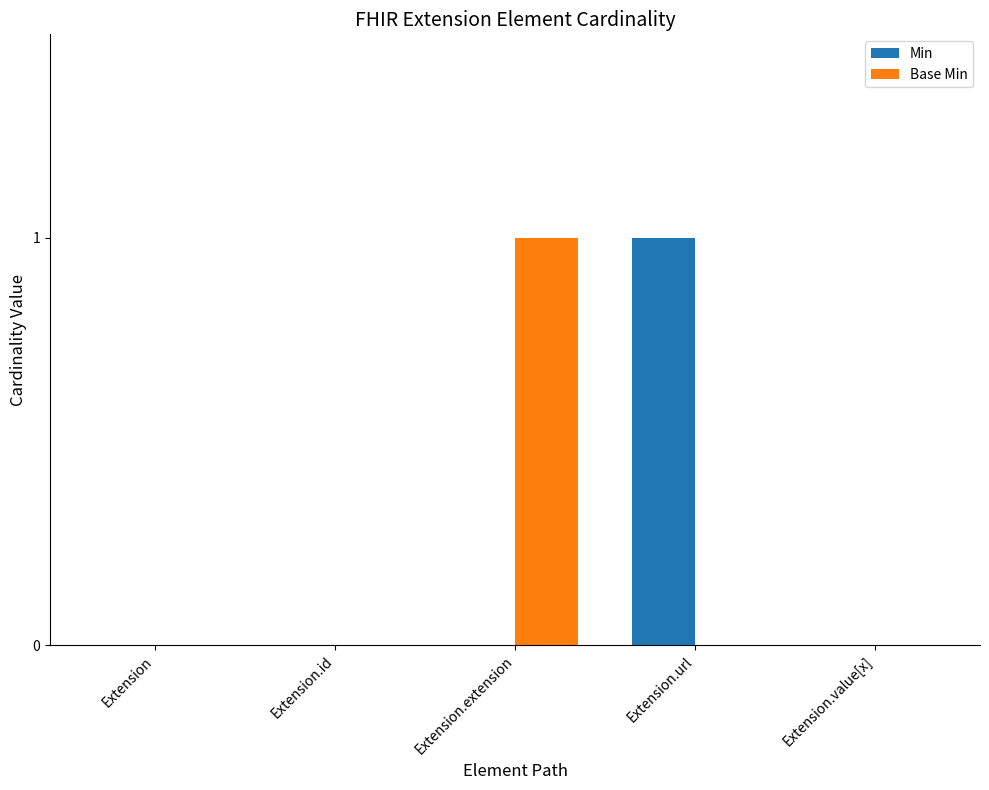

Which series changed the most between Extension and Extension.url?

Min